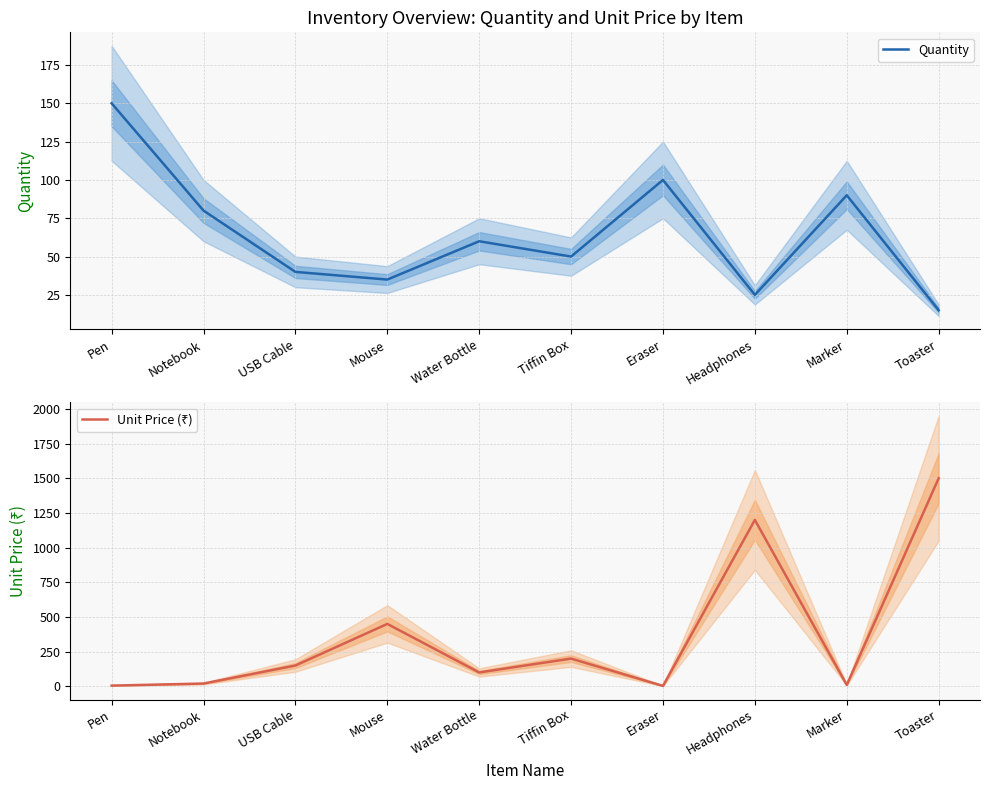

At which category does Unit Price (₹) reach its first local valley?

Water Bottle